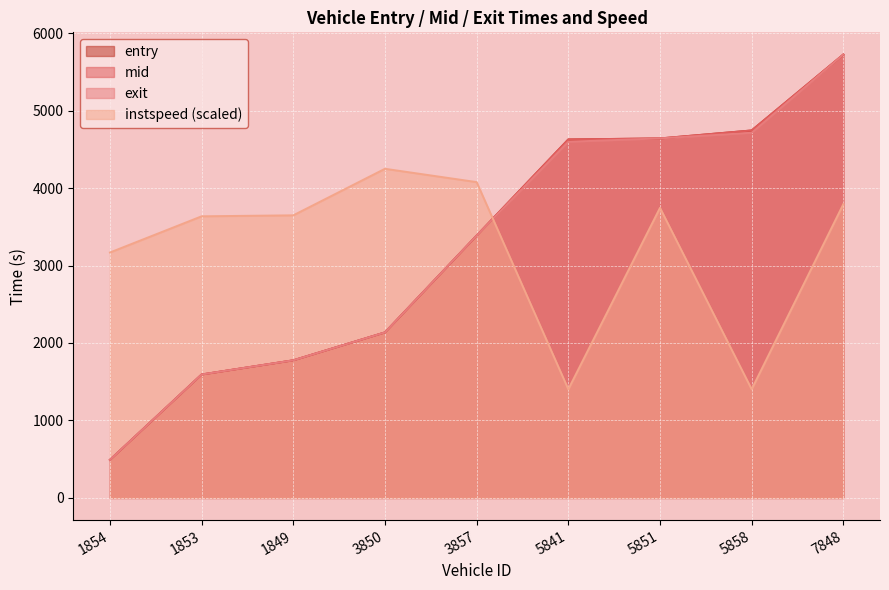

Reading left to right, list all the values displayed in this chart.

entry: 1854=491.2	1853=1593.1	1849=1776.2	3850=2136.4	3857=3386.0	5841=4627.2	5851=4640.3	5858=4743.3	7848=5723.4
mid: 1854=491.4	1853=1593.3	1849=1776.4	3850=2136.5	3857=3386.1	5841=4627.4	5851=4640.5	5858=4743.5	7848=5723.6
exit: 1854=491.5	1853=1593.4	1849=1776.6	3850=2136.6	3857=3386.2	5841=4597.6	5851=4640.6	5858=4713.6	7848=5723.7
instspeed: 1854=3167.9	1853=3635.1	1849=3647.8	3850=4248.6	3857=4076.6	5841=1402.4	5851=3744.2	5858=1402.4	7848=3792.1